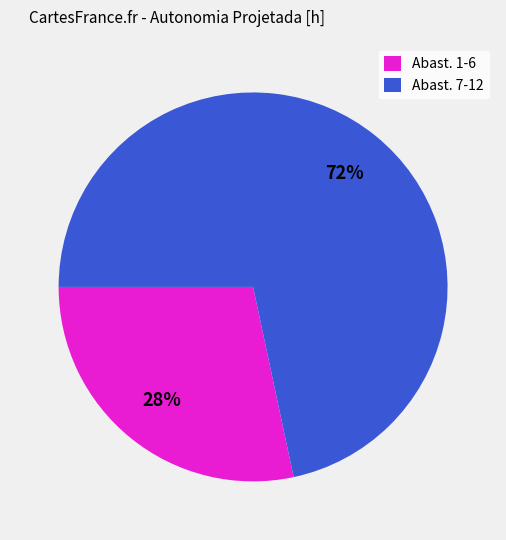

To the nearest percent, what is the average slice percentage?

50%